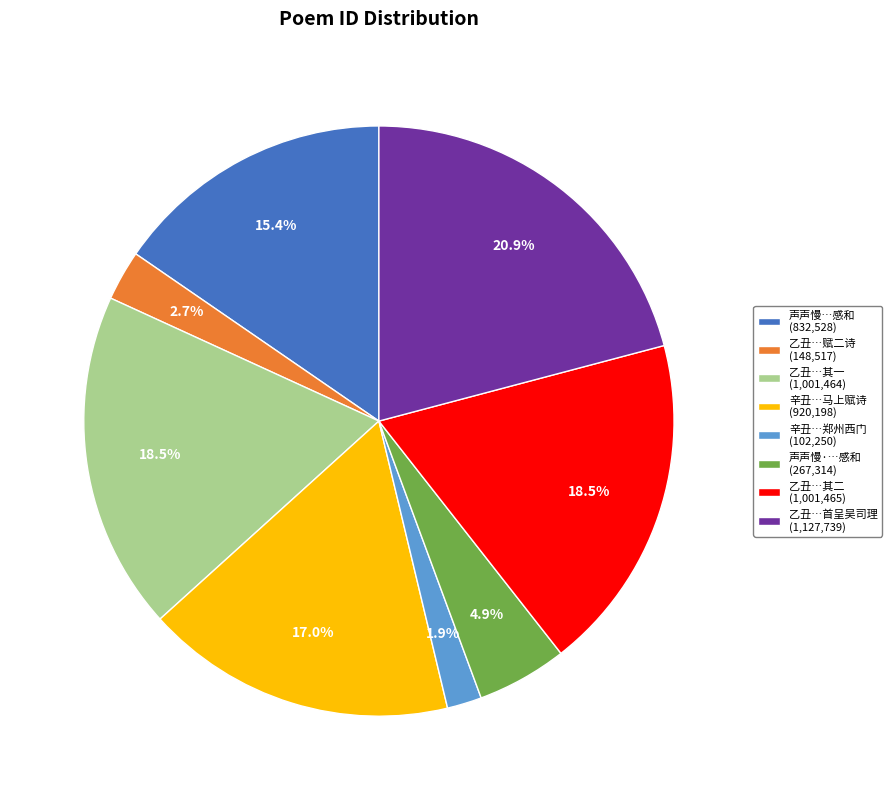

Count the number of slices in the pie.

8